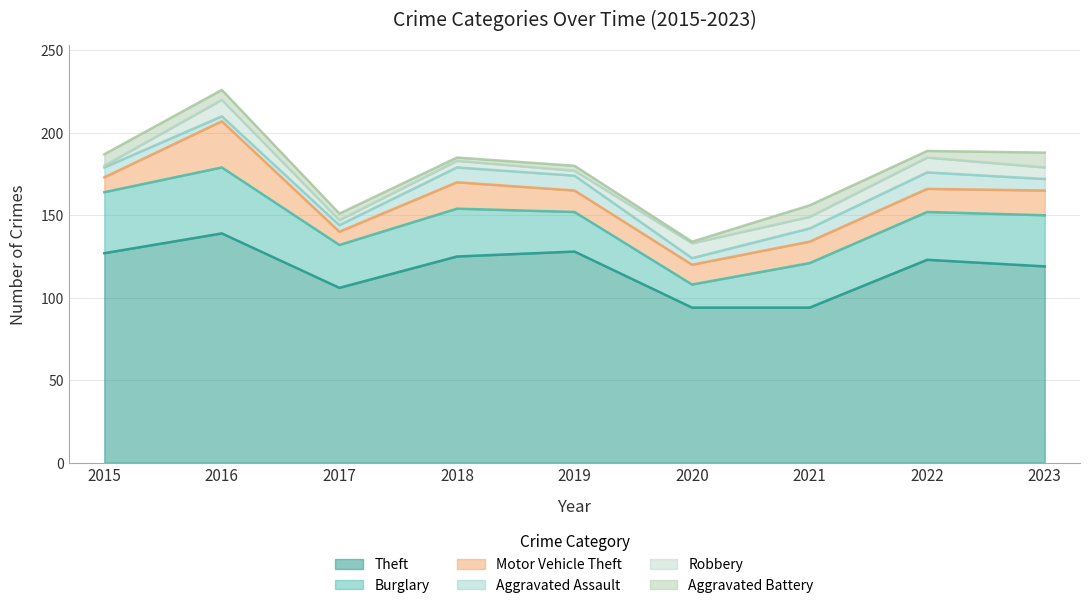

What is the difference between the highest and lowest values at 2018?

123